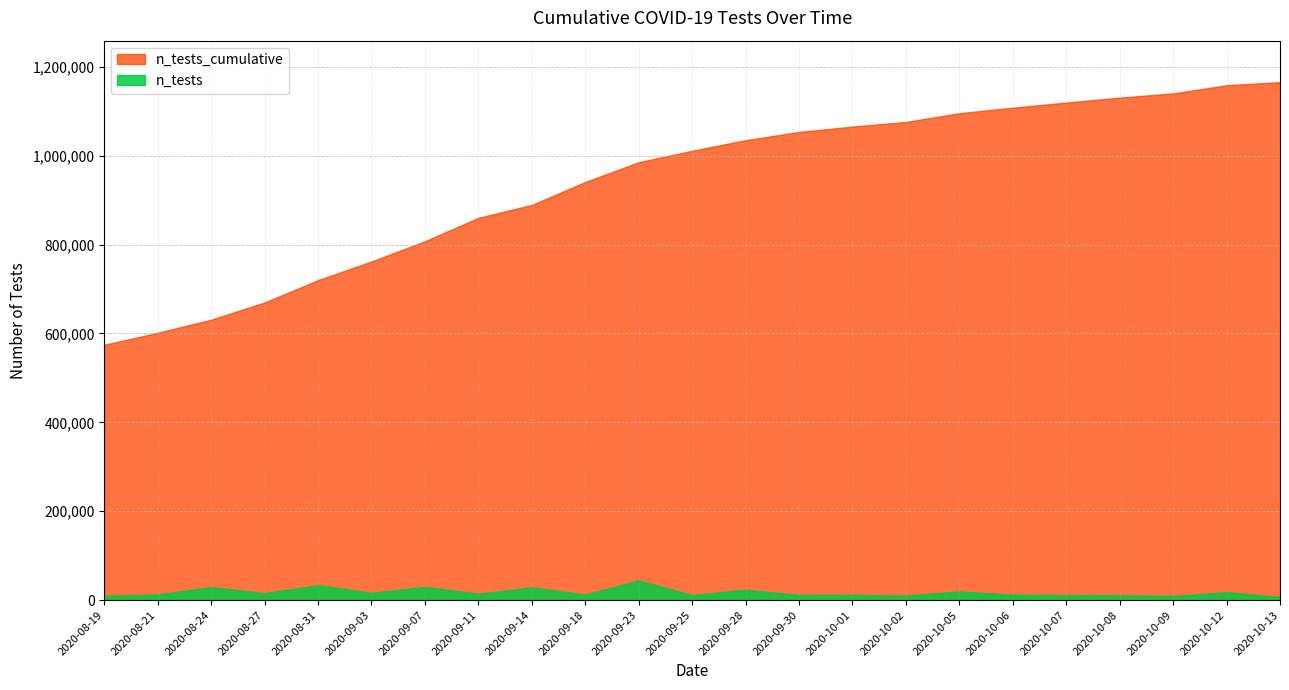

True or false: n_tests and n_tests_cumulative intersect in this chart.

False